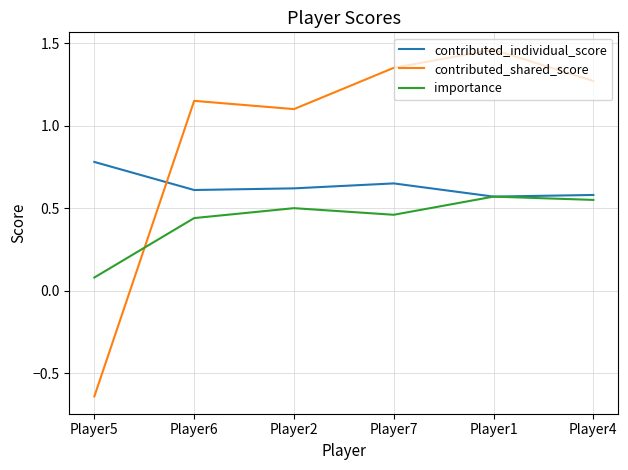

At which category does the chart reach its minimum across all series?

Player5